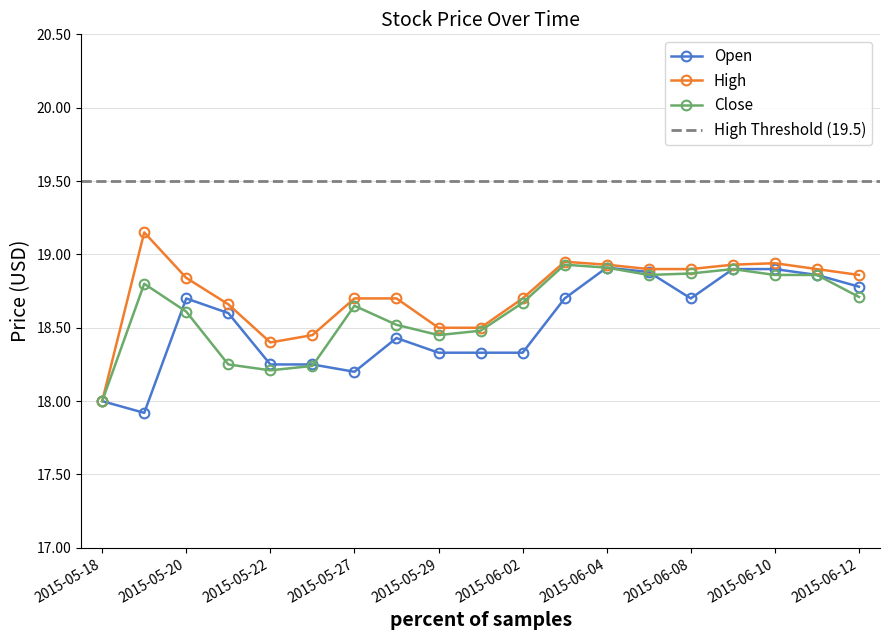

Rank the series at 2015-05-18 from lowest to highest value.

Open, High, Close